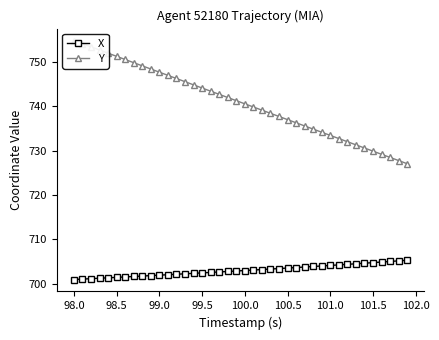

What is the lowest value of the X series?

701.0